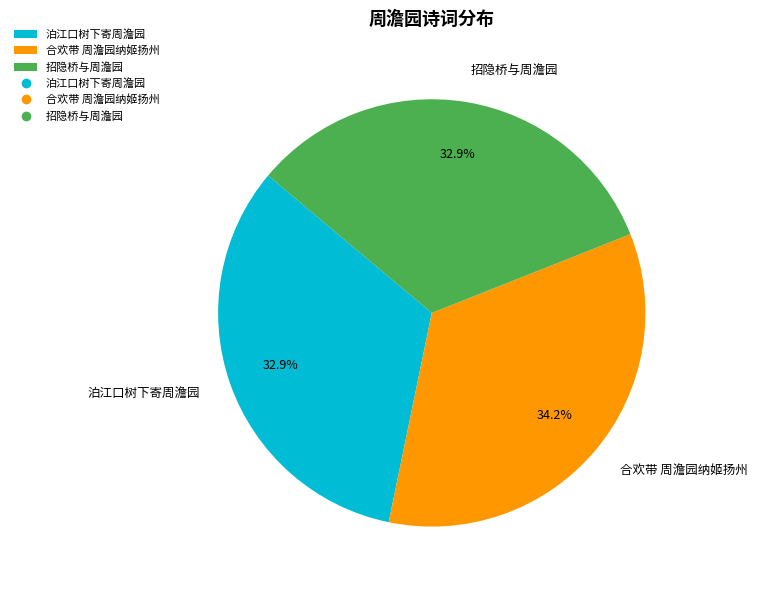

Is there a majority slice in this chart?

No